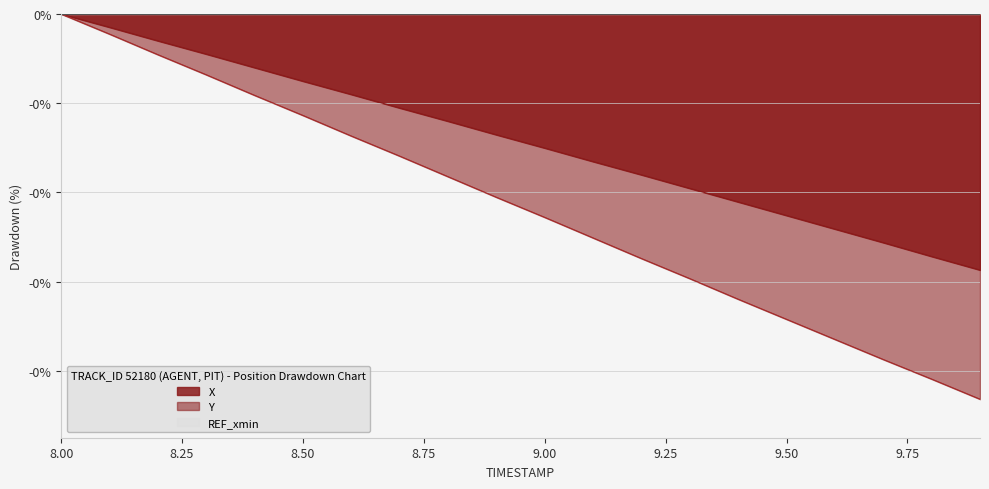

How many lines are shown in the chart?

2